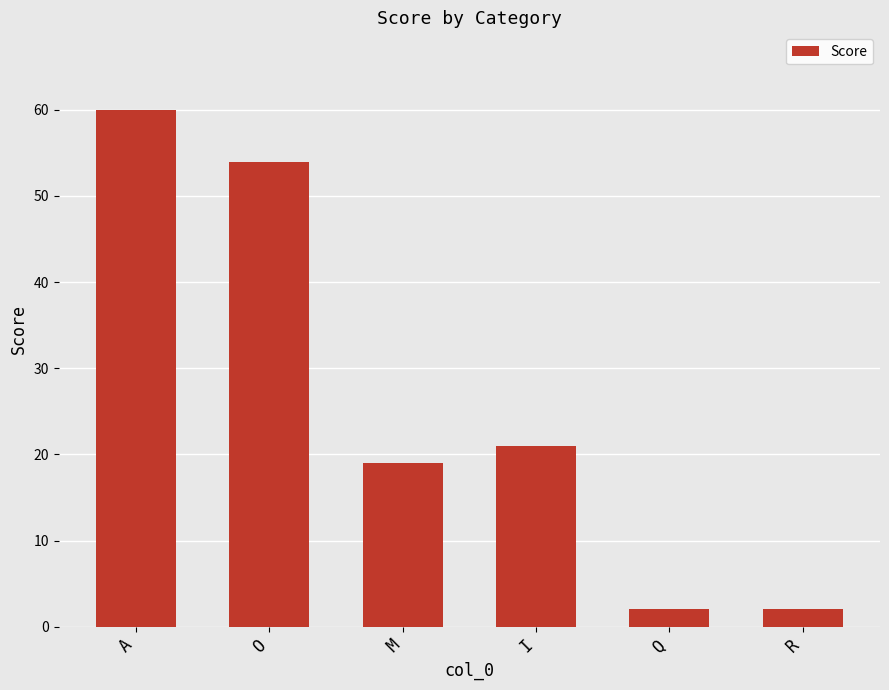

The value at A is 60. True or false?

True